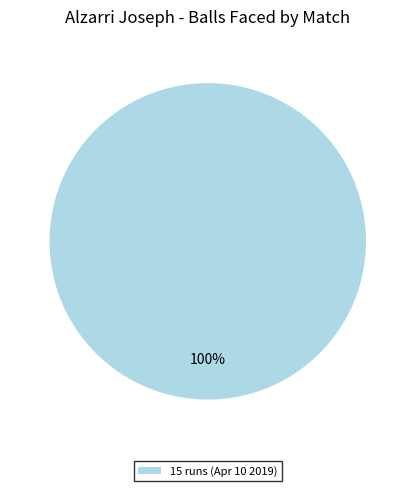

Is it true that 15 runs (Apr 10 2019) is 100% of the pie?

True